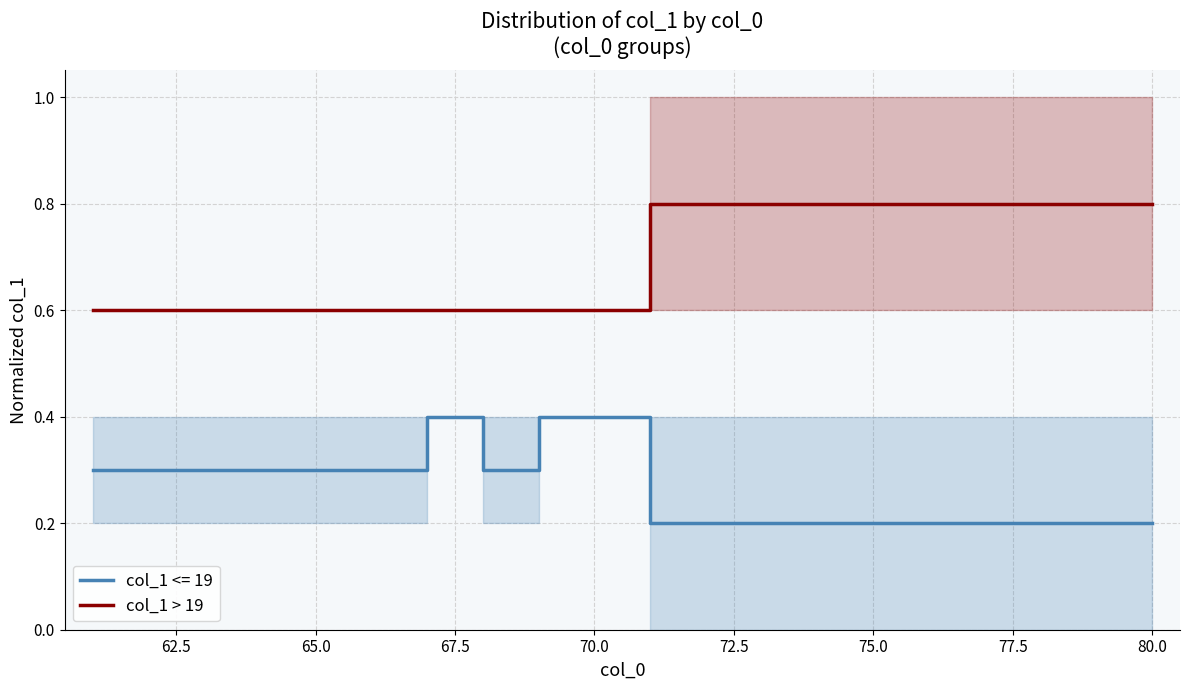

True or false: there are more than 1 points higher than both neighbors.

False